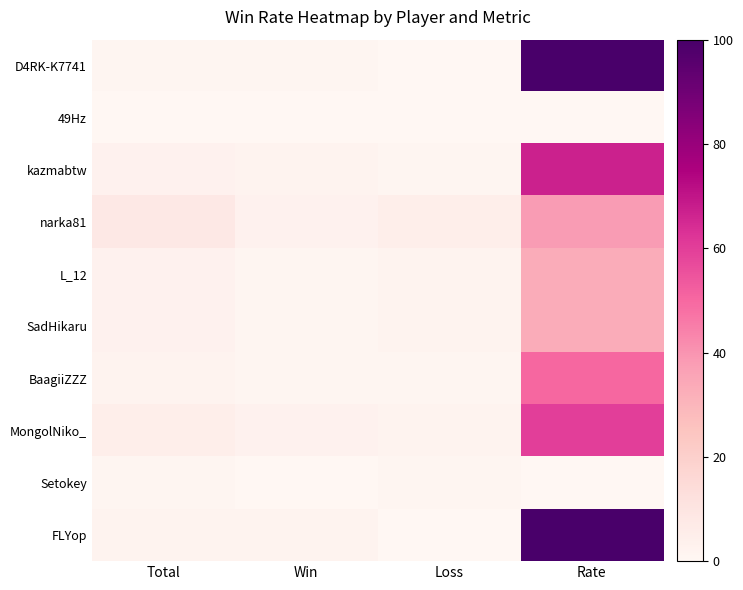

Count the number of data series in this chart.

10